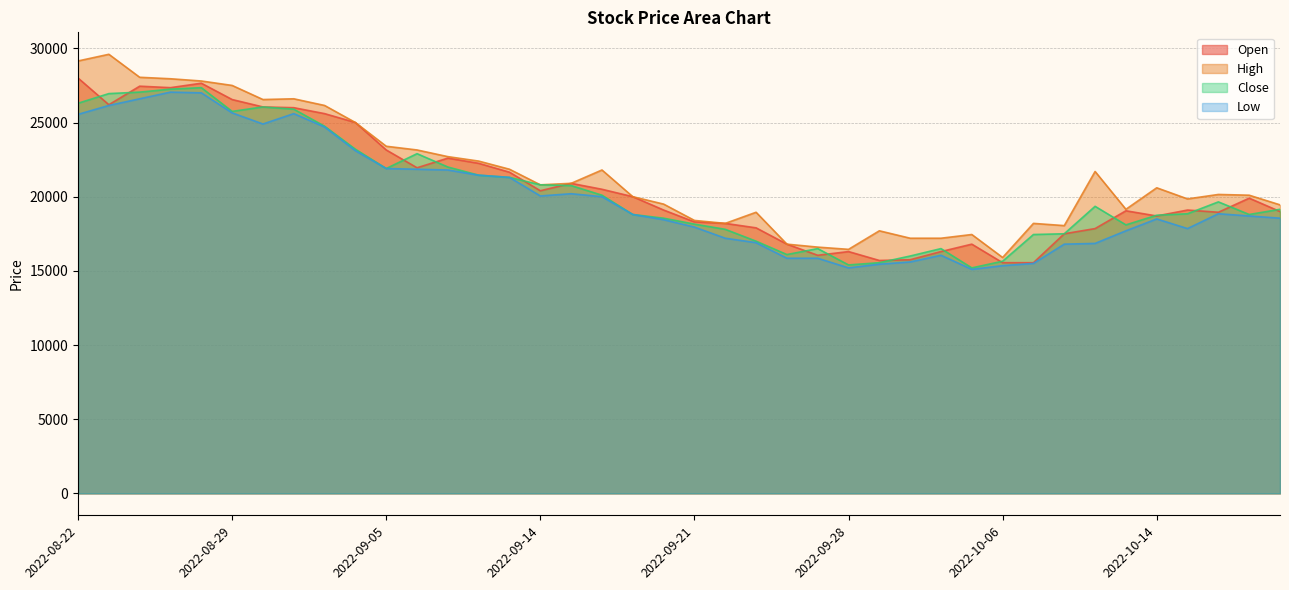

What are all the series names shown in the legend?

Open, High, Close, Low